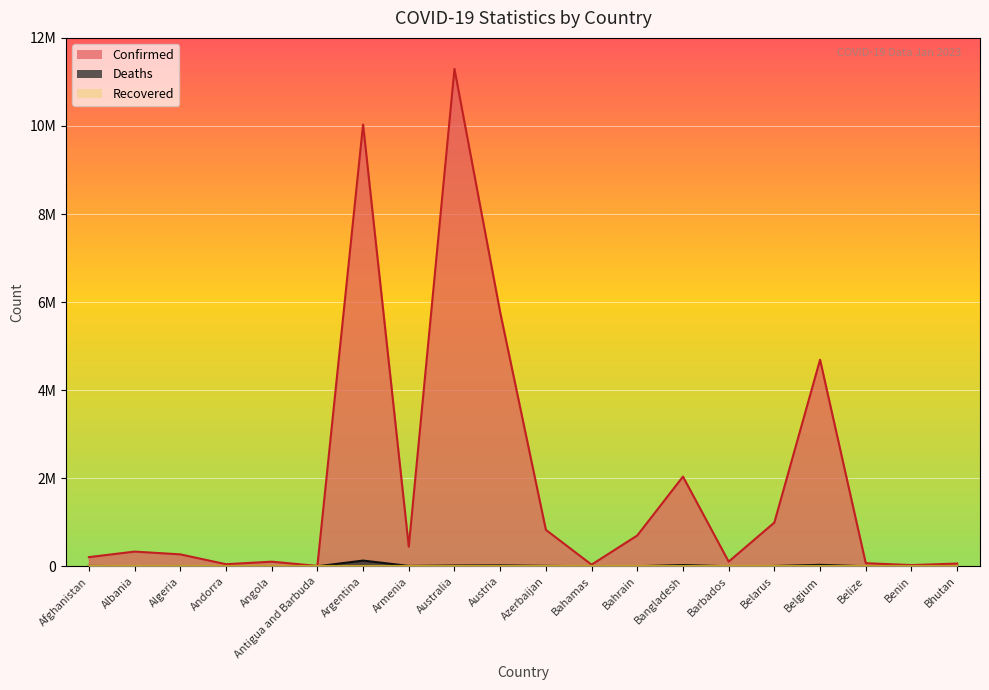

True or false: Confirmed and Deaths cross at least once.

False